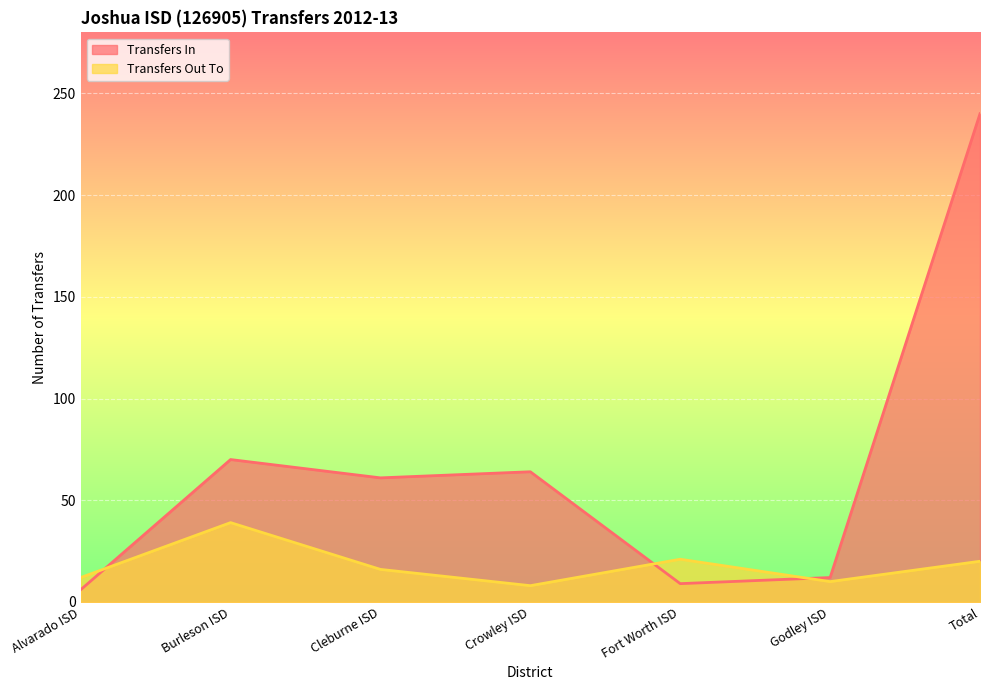

What is the label of the 4th point from the left?

Crowley ISD